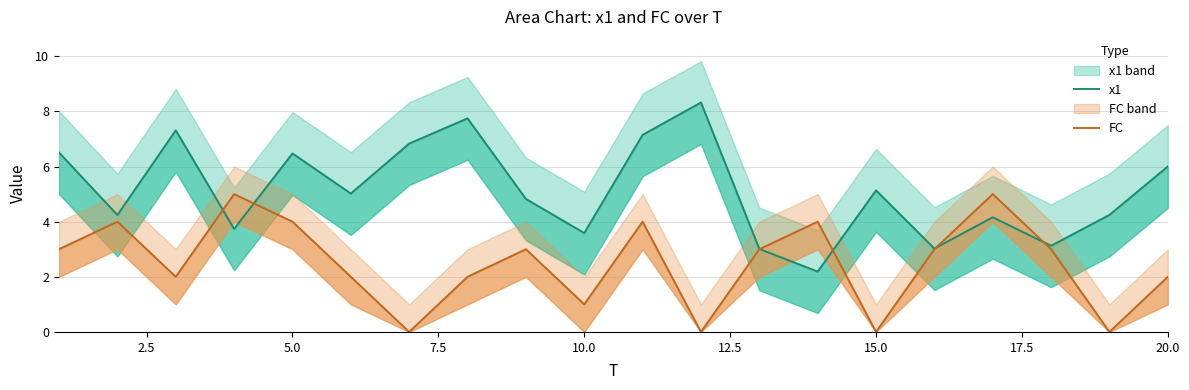

Rank the series by their maximum value, from lowest to highest.

FC, x1